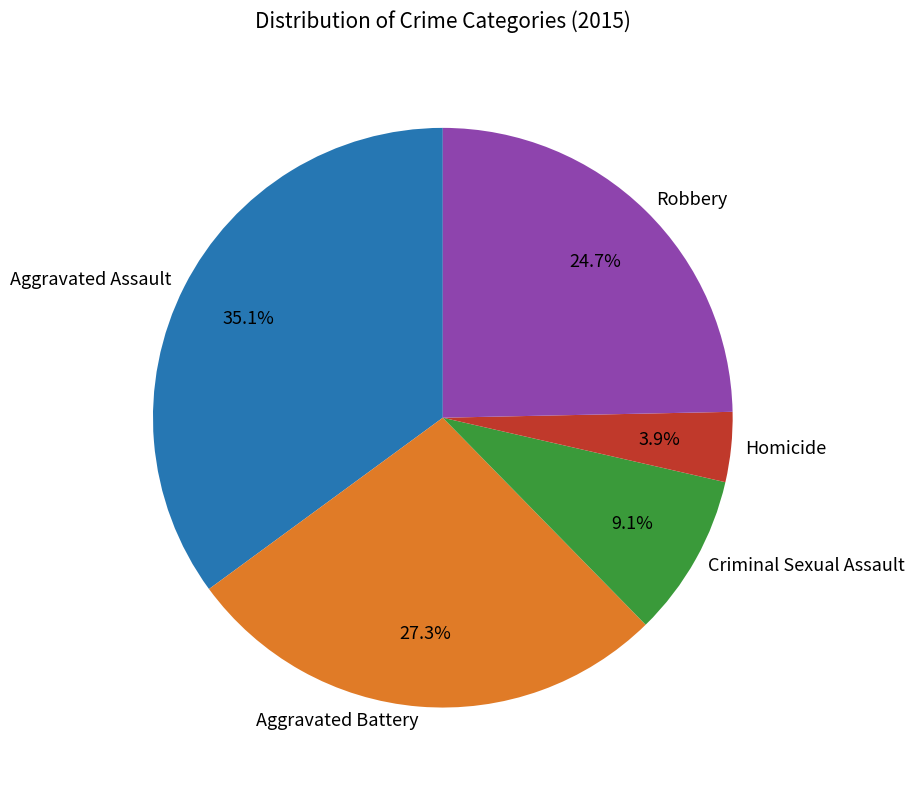

How much of the chart is everything except Aggravated Assault?

64.9%